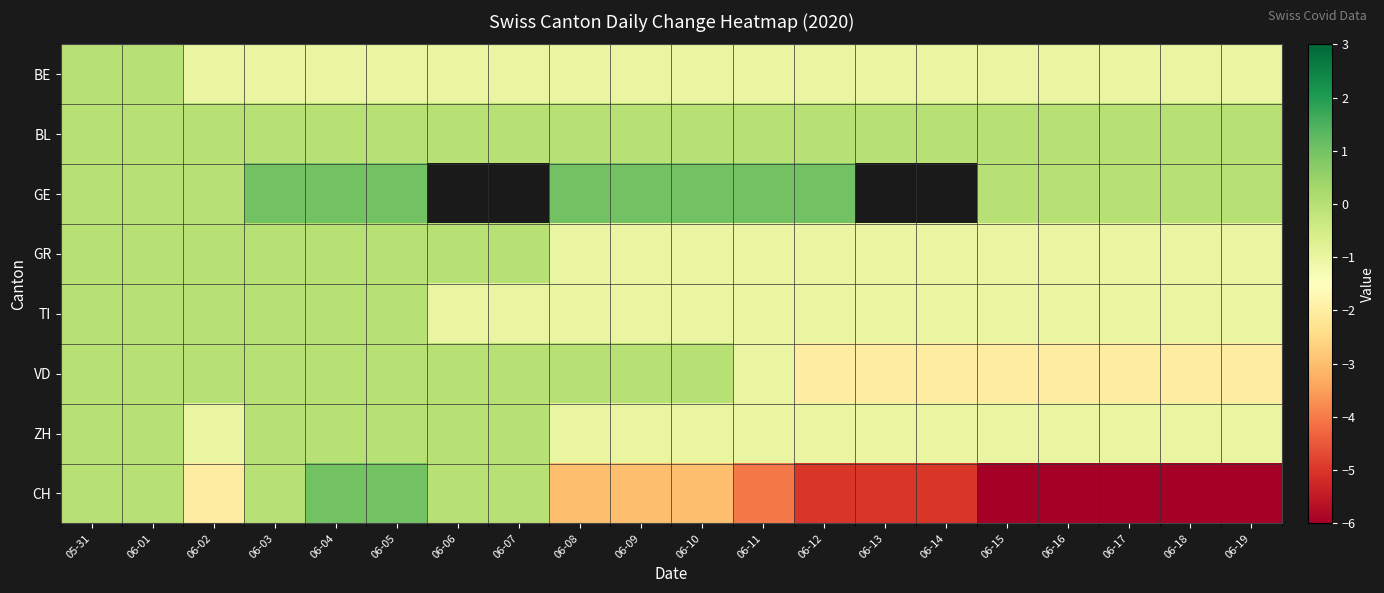

What is the total value across all series at 06-16?

-12.0